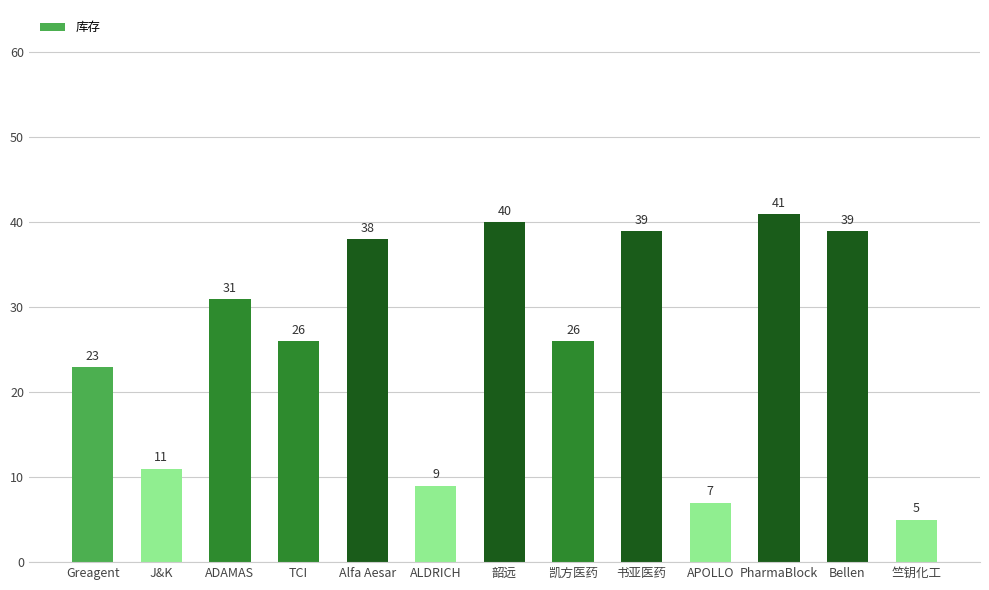

Are the bars grouped side by side (vs. stacked)?

No